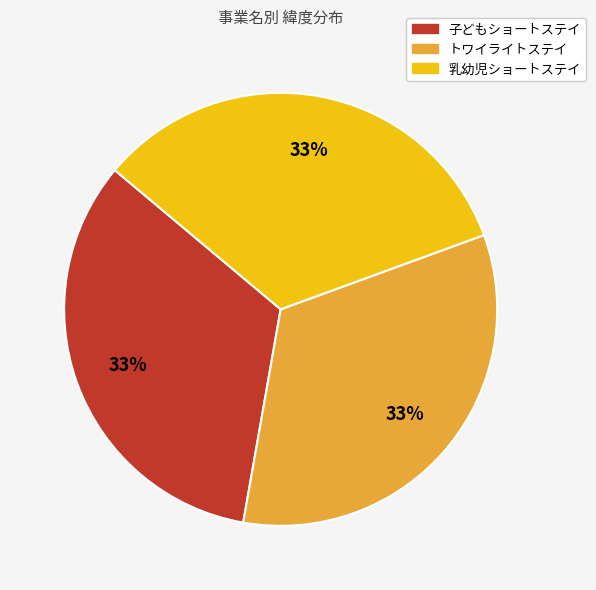

To the nearest percent, what is the combined percentage of 子どもショートステイ and 乳幼児ショートステイ?

67%